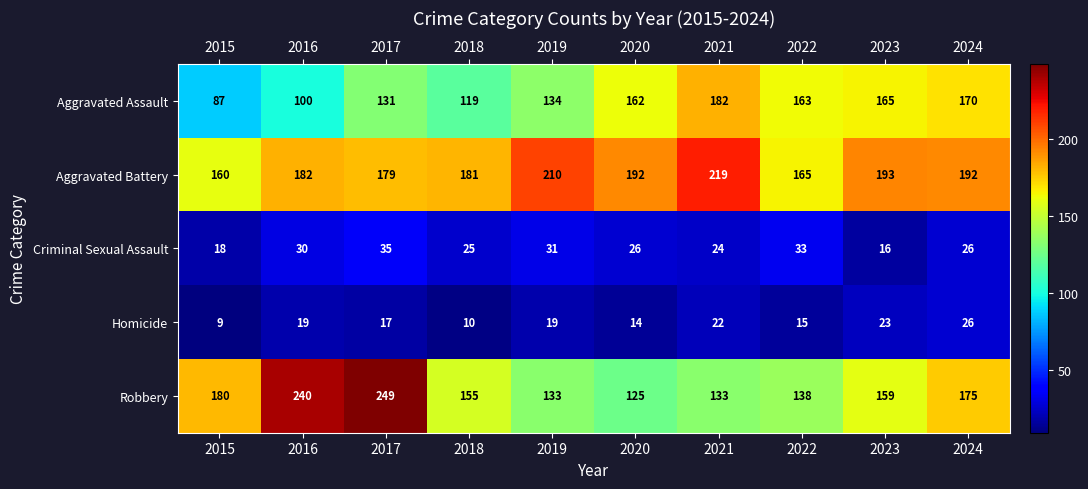

The Homicide series shows 6 at 2018. True or false?

False